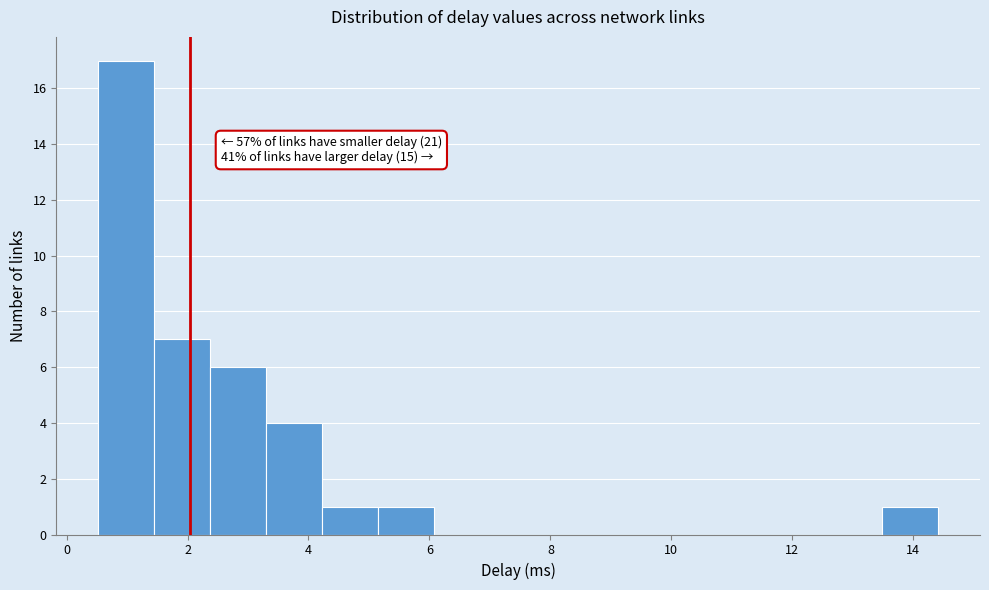

Over which range of the x-axis is the bar tallest?

0.6 to 1.4